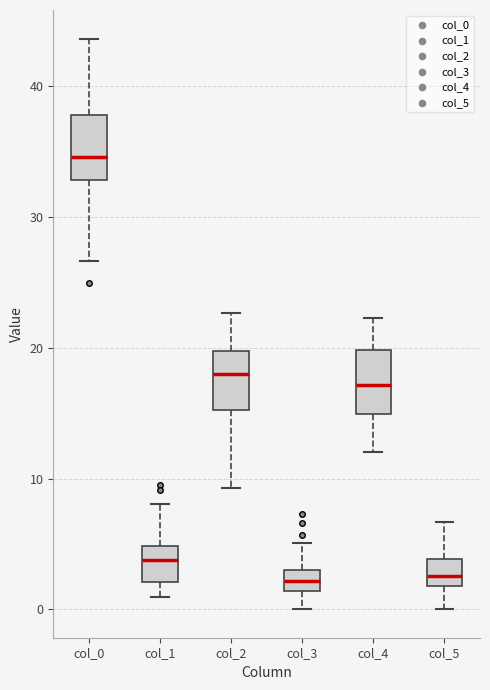

Reading left to right, transcribe this box plot: for each box, give where its median line is, the range the box spans, and where its two whiskers end, as read against the y-axis. The values are not printed on the chart, so give them approximately, as read against the axis.

col_0: median 35, box 33 to 38, whiskers 27 to 44
col_1: median 4, box 2 to 5, whiskers 1 to 8
col_2: median 18, box 15 to 20, whiskers 9 to 23
col_3: median 2, box 1 to 3, whiskers 0 to 5
col_4: median 17, box 15 to 20, whiskers 12 to 22
col_5: median 3, box 2 to 4, whiskers 0 to 7